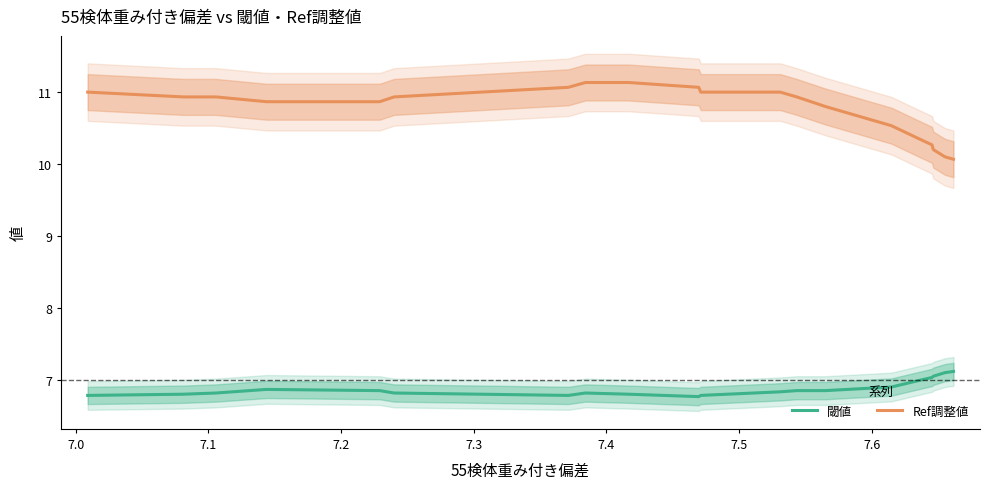

At how many categories does at least one series exceed 8?

20